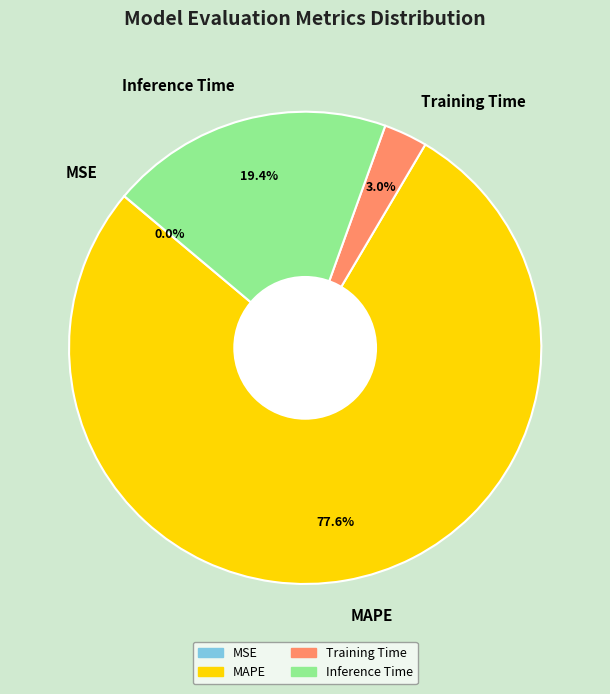

How much of the chart is everything except Training Time?

97.0%